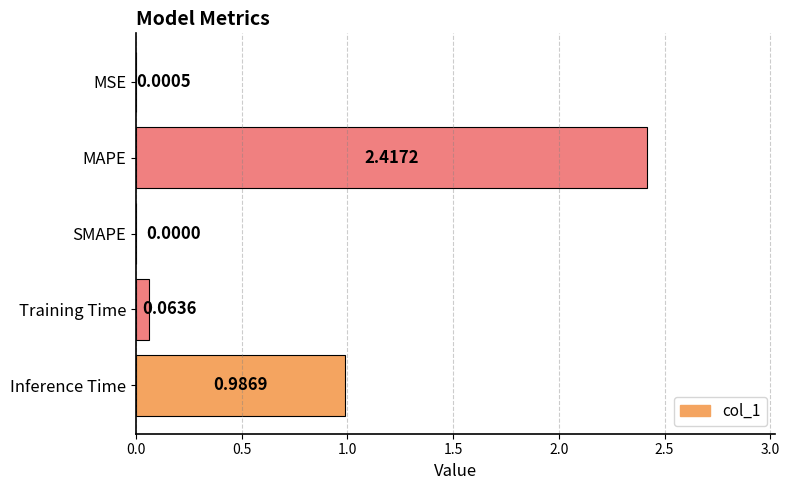

Which label corresponds to the largest value in the chart?

MAPE